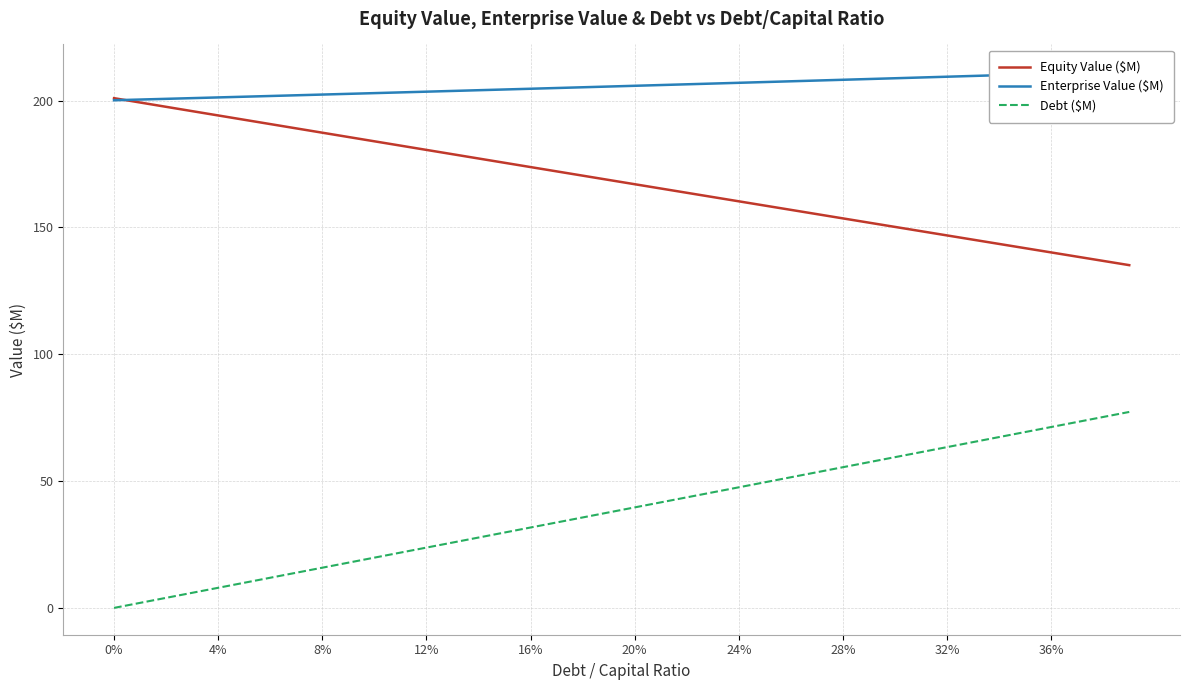

What is the label of the 29th point from the left?

28